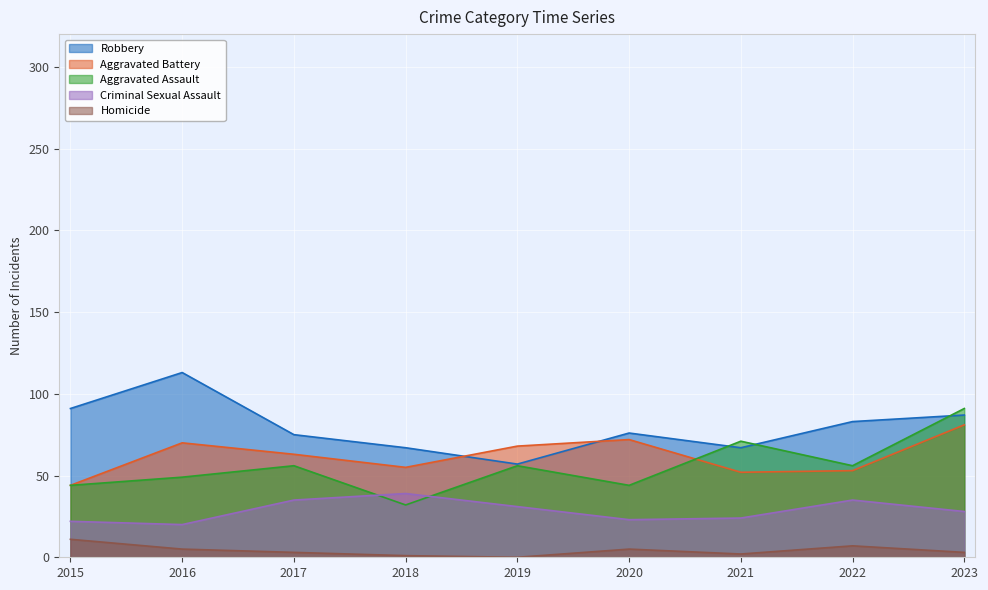

What is the maximum value shown in the chart?

113